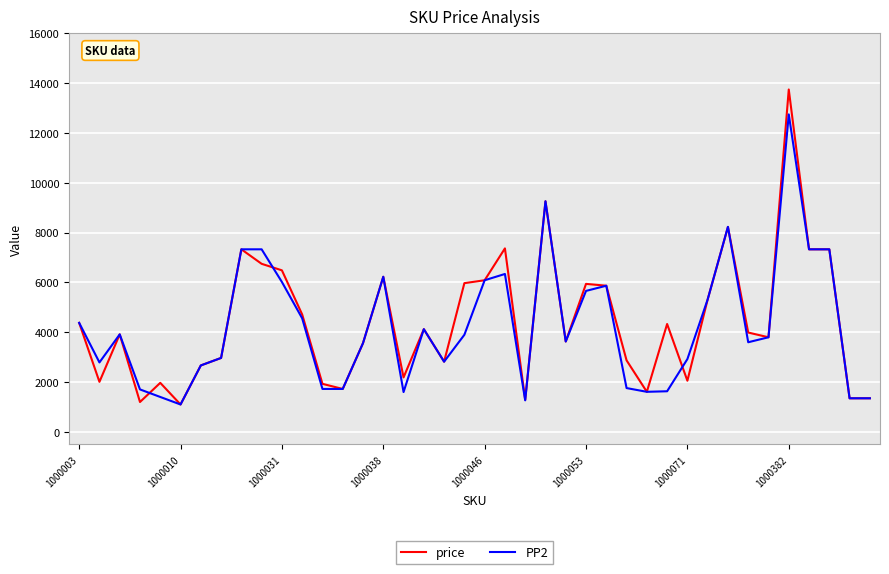

What is the minimum value for PP2?

1101